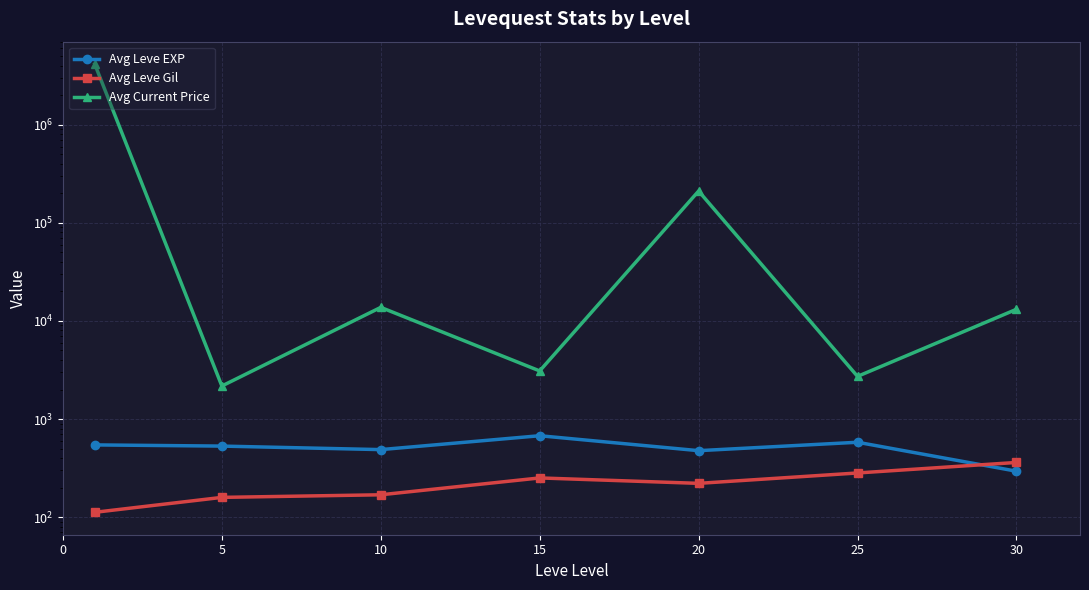

Which category has the lowest value in the Avg Current Price series?

5